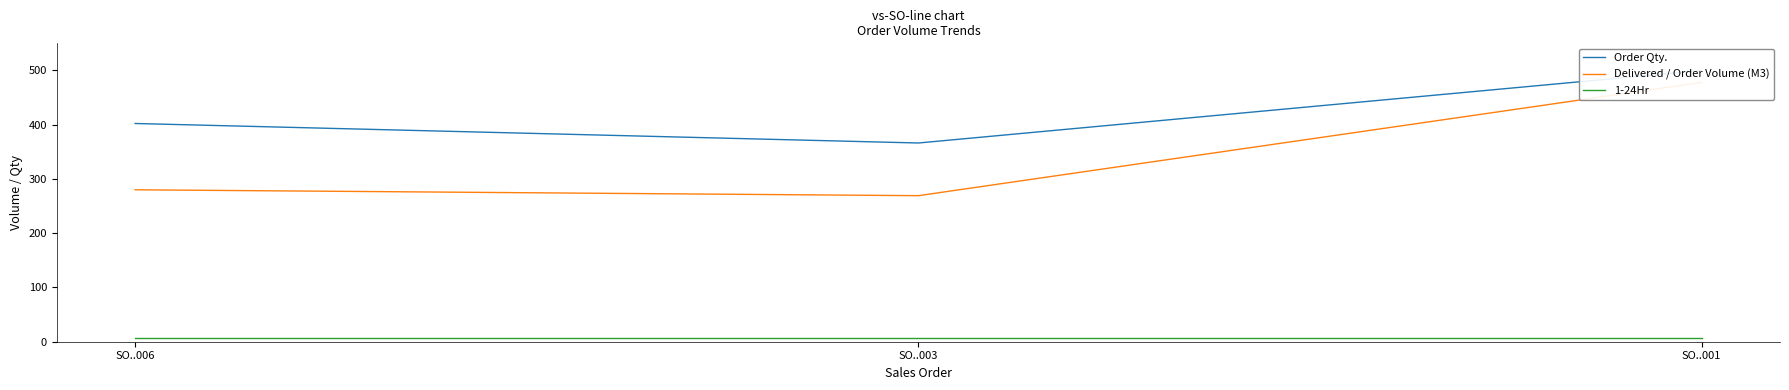

What is the value of the Order Qty. point at the 2nd from the left?

366.3